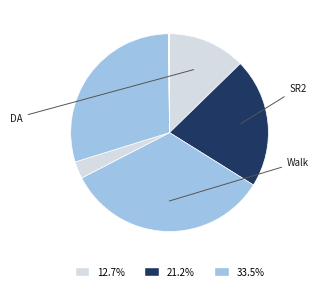

Is there any slice that represents more than half of the pie?

No